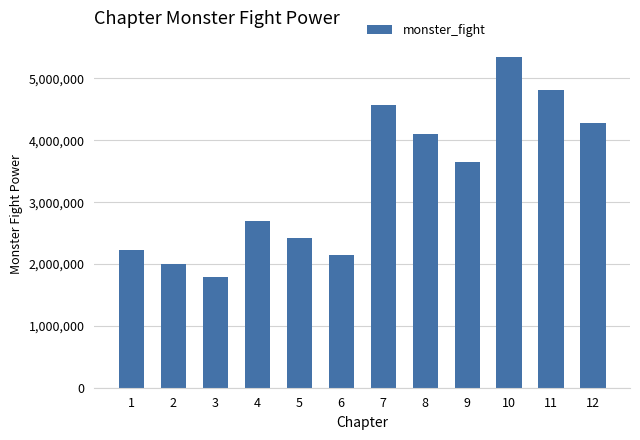

Rank the categories by value from highest to lowest.

10, 11, 7, 12, 8, 9, 4, 5, 1, 6, 2, 3